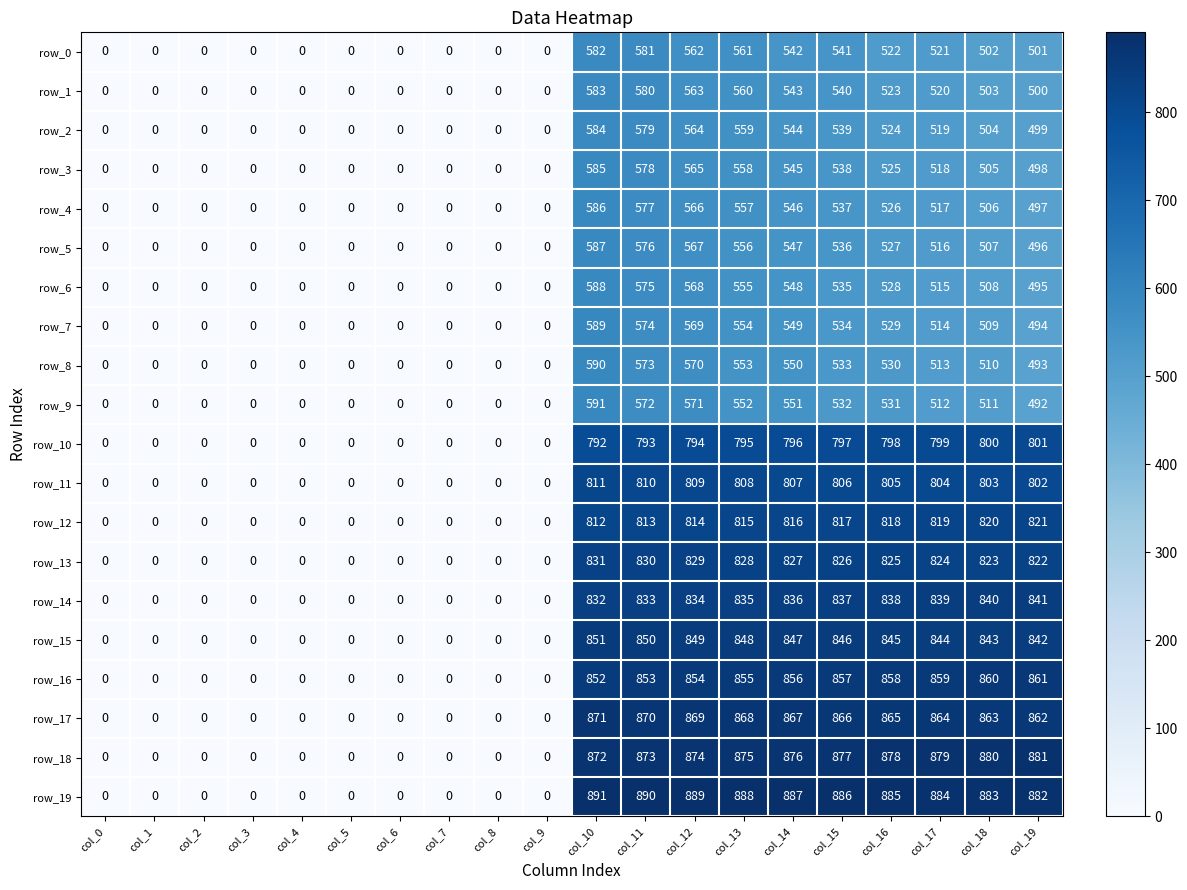

Which label corresponds to the largest value in the chart?

col_10